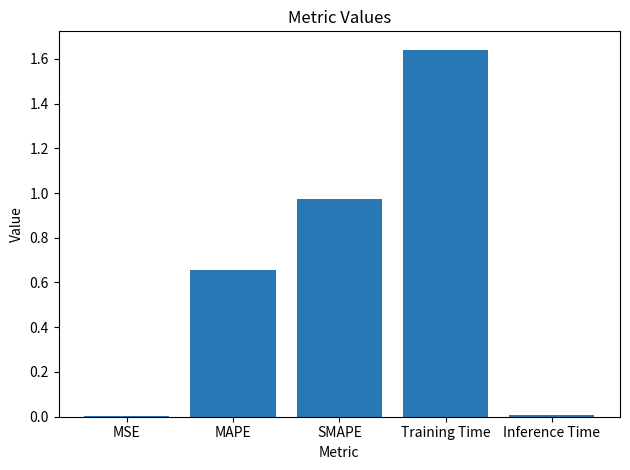

True or false: the data shows 2.2 at Training Time.

False